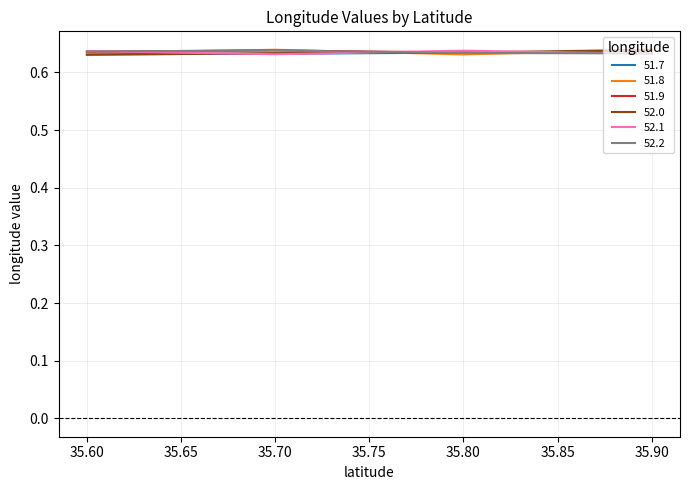

At which category does 51.8 reach its first local valley?

35.80